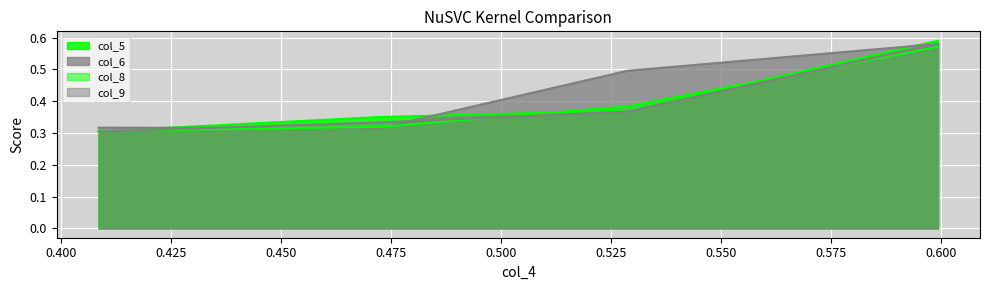

What is the approximate value of col_6 at 0.472323?

0.3